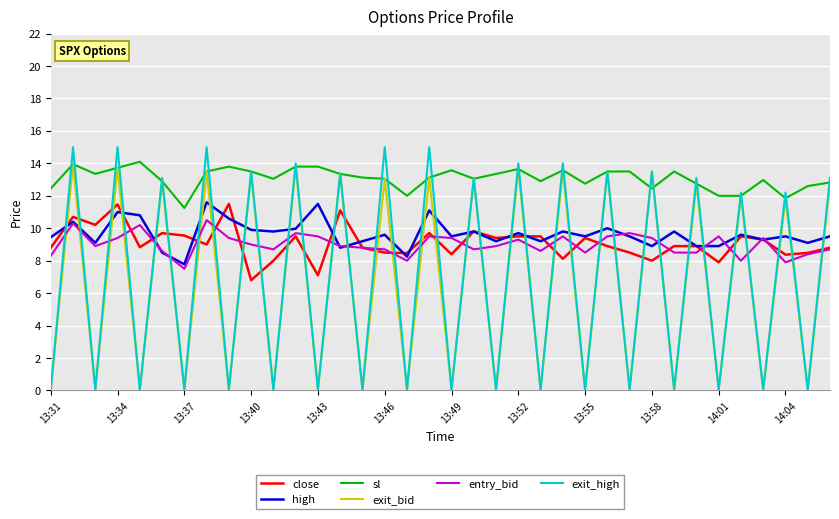

True or false: exit_bid and close cross at least once.

True